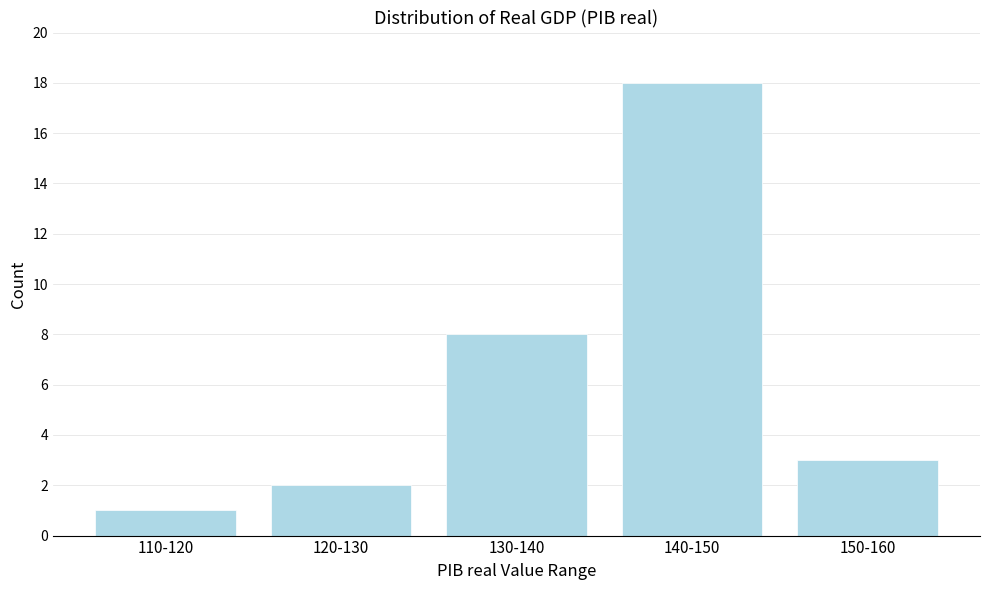

Reading right to left, extract all data points from this chart.

3	18	8	2	1